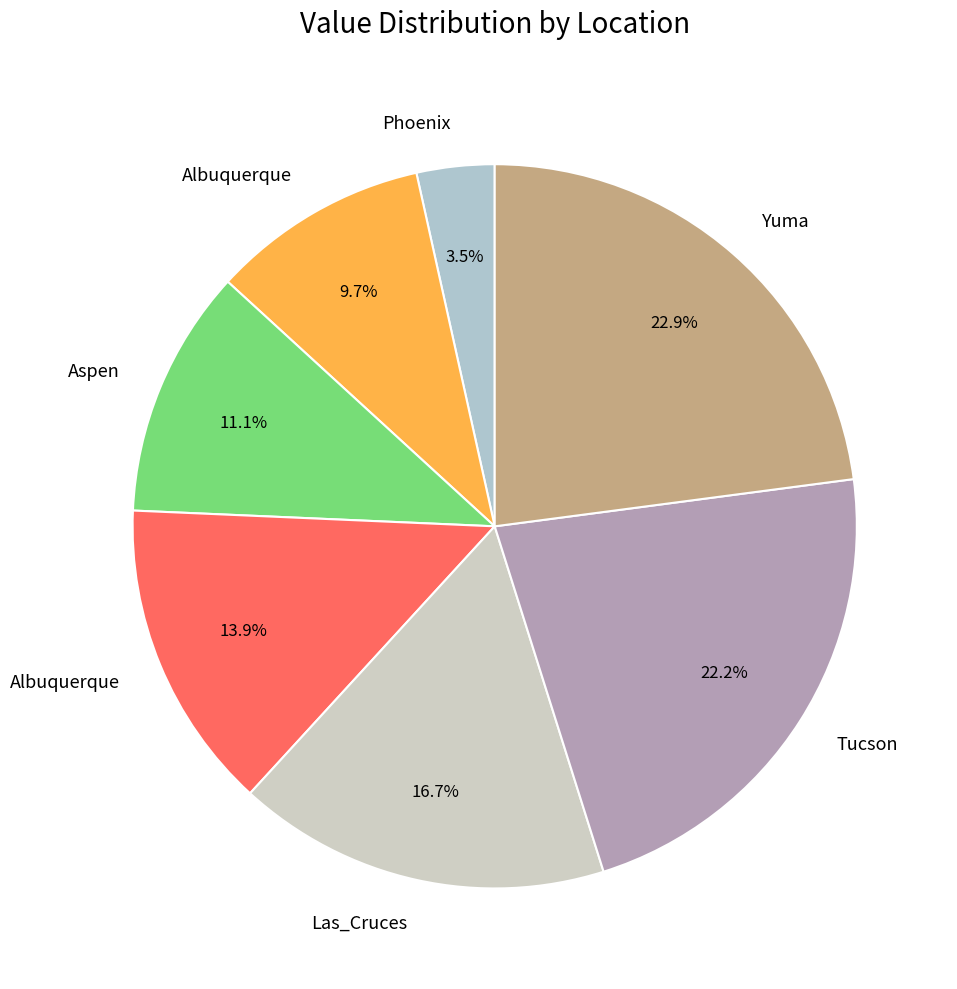

To the nearest percent, what is the difference between the largest and smallest slice percentages?

19%